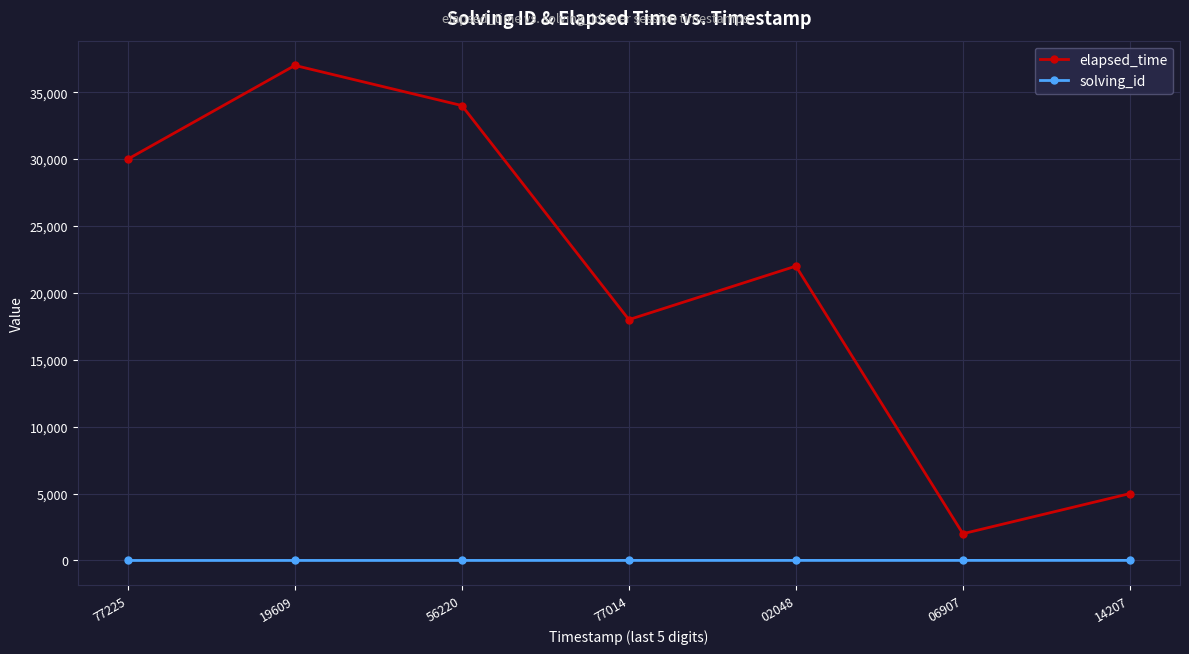

What is the sum of all solving_id values?

28